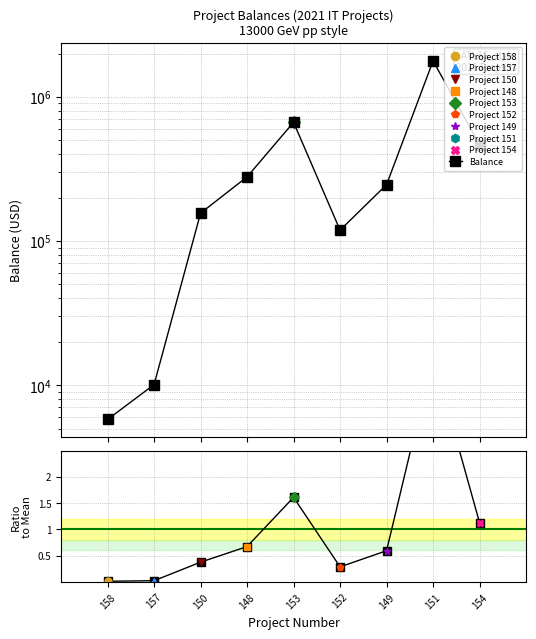

In Ratio to Mean, how many points are higher than both neighbors (excluding endpoints)?

2